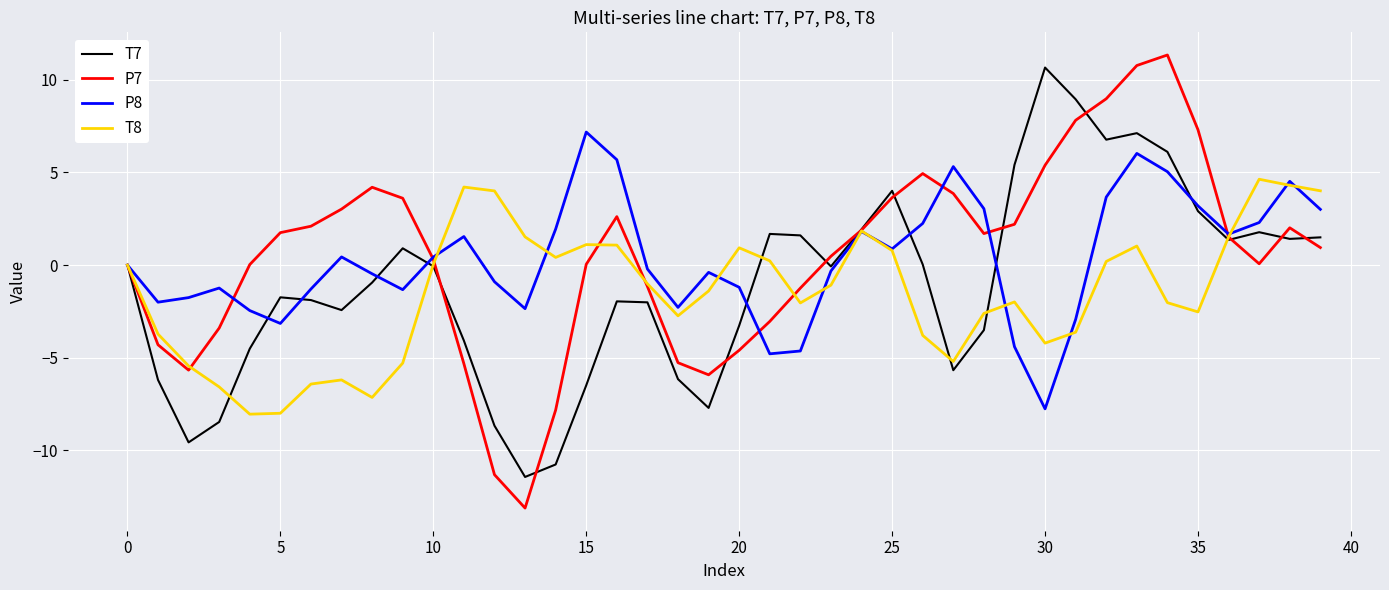

Which series has the widest spread of values?

P7